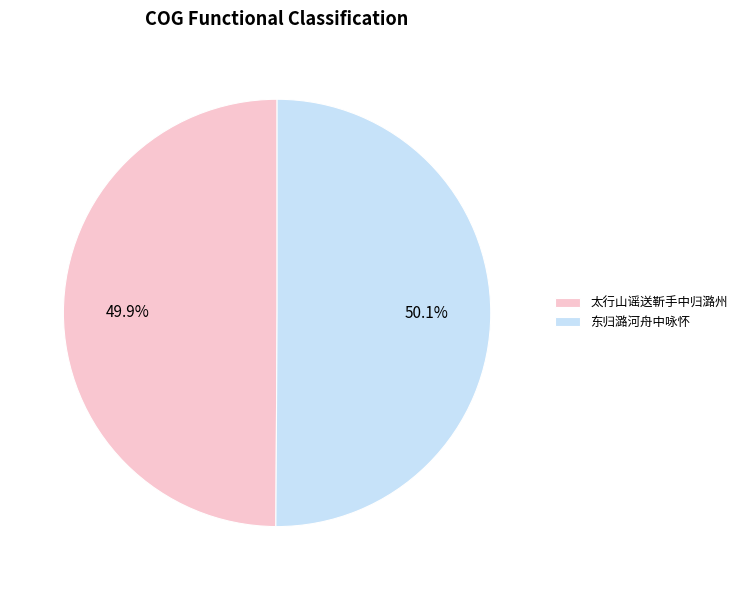

Count the number of slices in the pie.

2